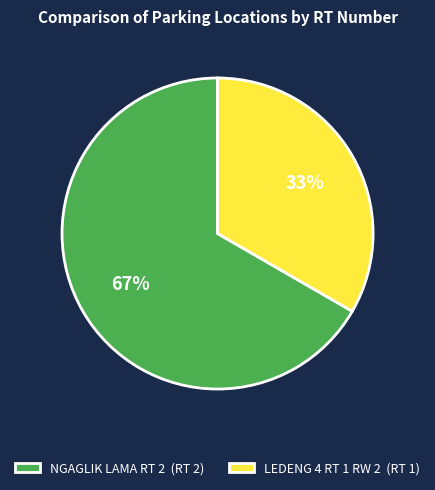

The NGAGLIK LAMA RT 2 slice represents 67% of the pie. True or false?

True